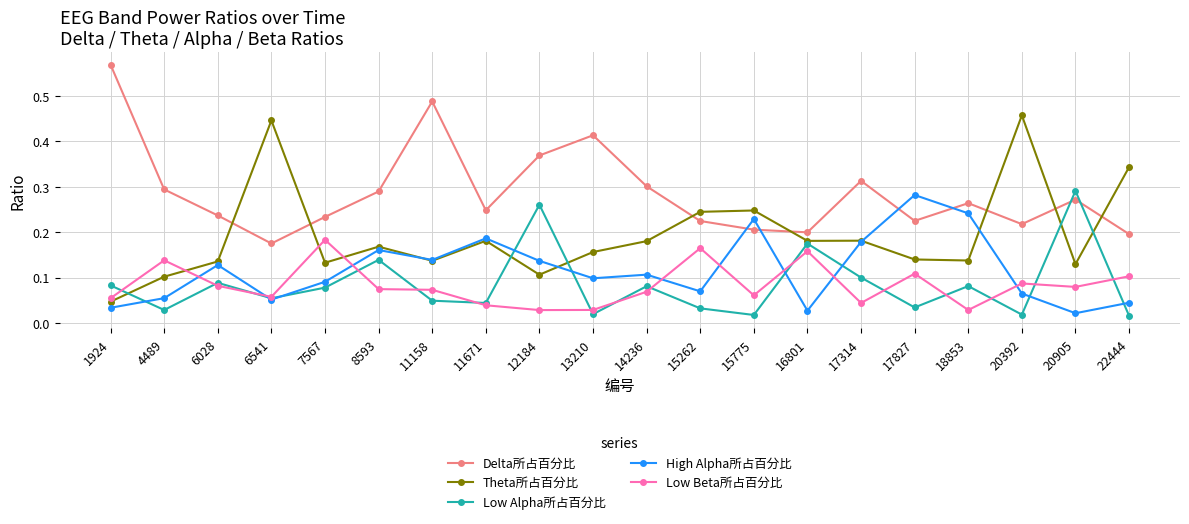

Which series has the largest range (max minus min)?

Theta所占百分比